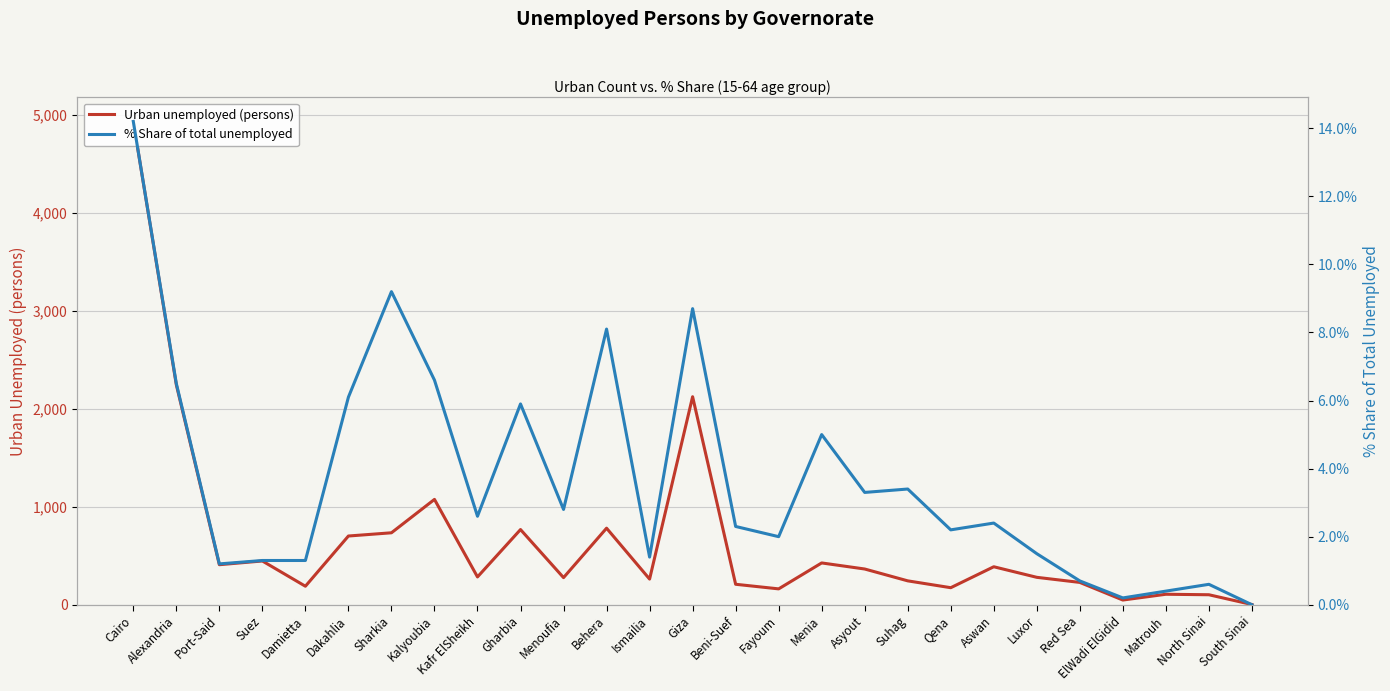

How many positive values does the % Share of total unemployed series have?

26